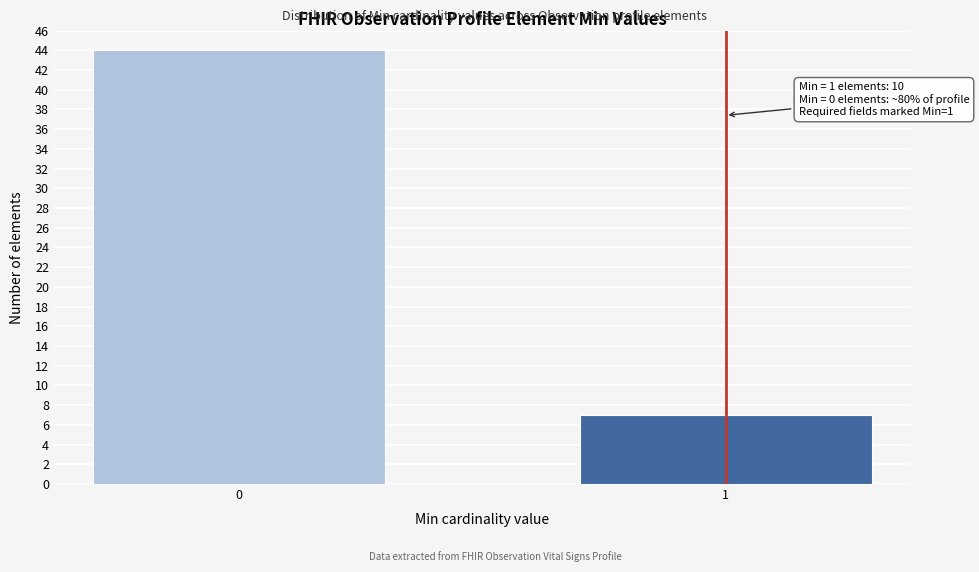

Reading left to right, list all the values displayed in this chart.

44	7